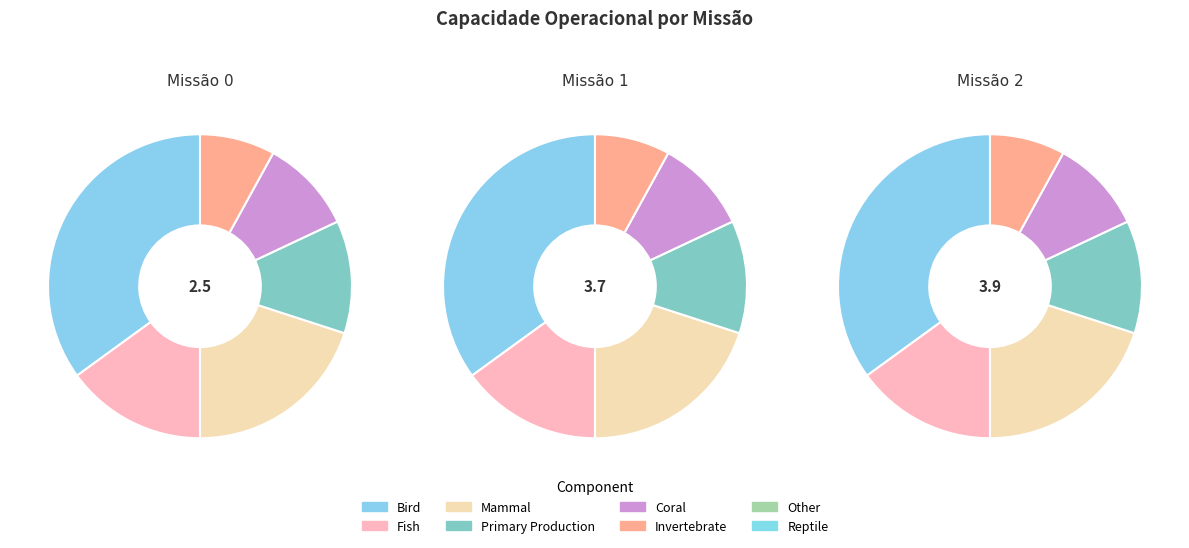

Combined, what portion of the pie is 2 and 1?

75.5%